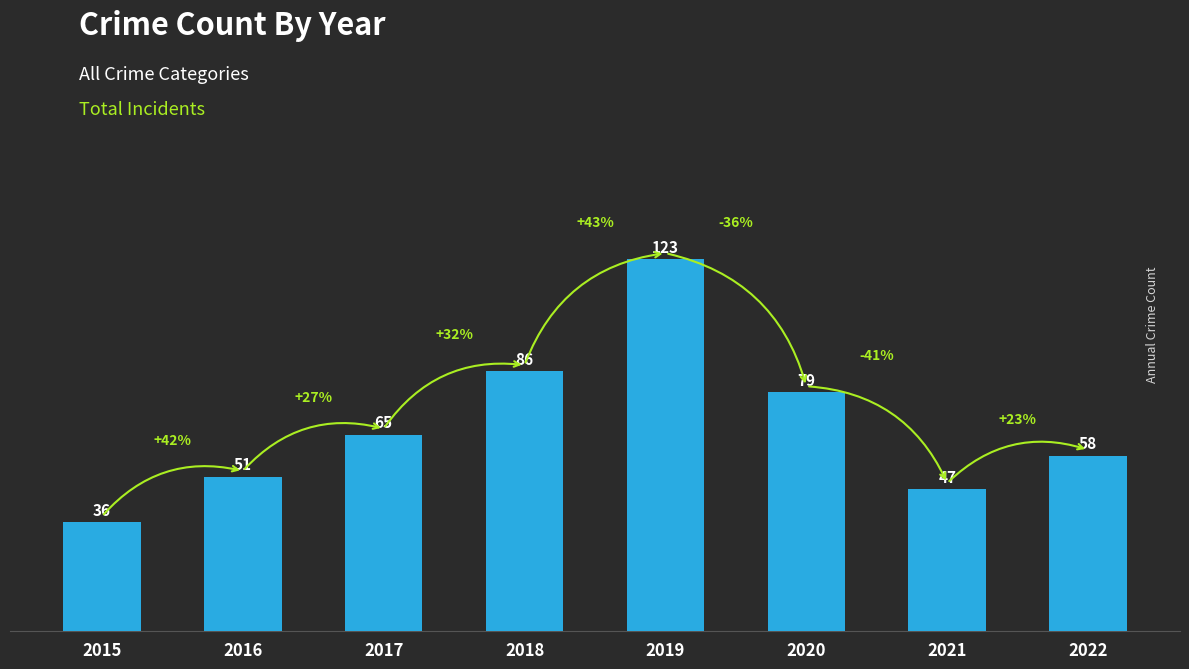

List the labels in order of value, smallest first.

2015, 2021, 2016, 2022, 2017, 2020, 2018, 2019